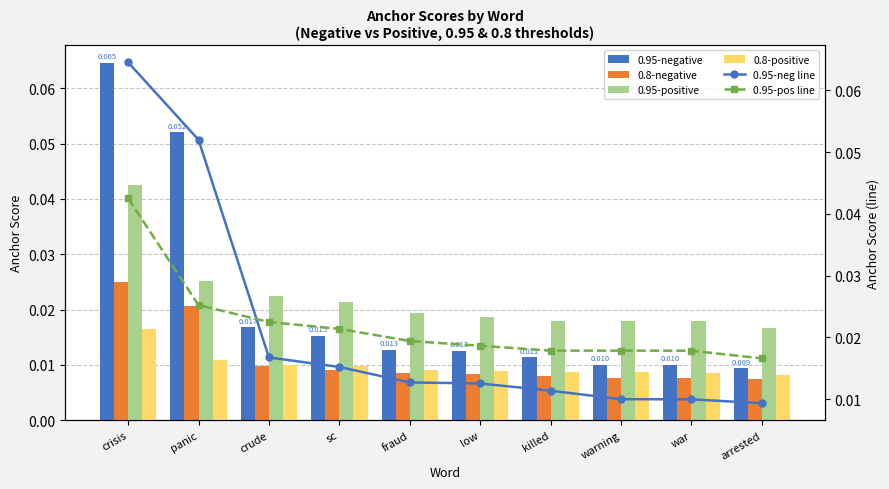

What is the label of the 1st bar from the right?

arrested